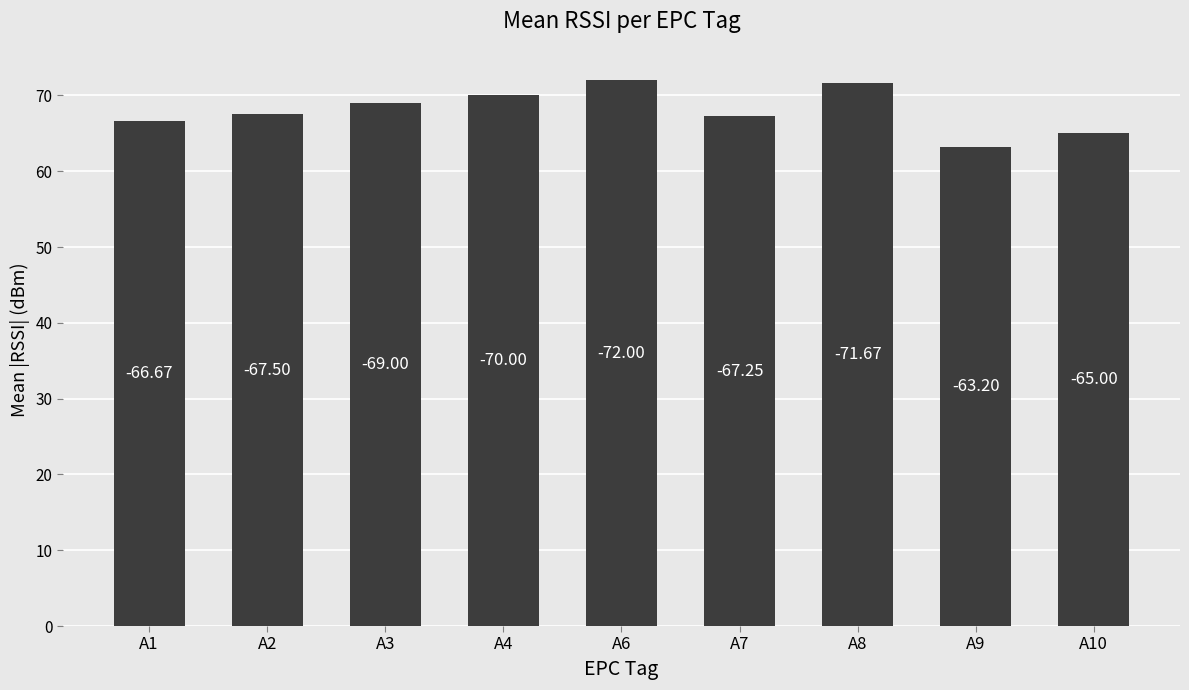

How many bars are there in total?

9